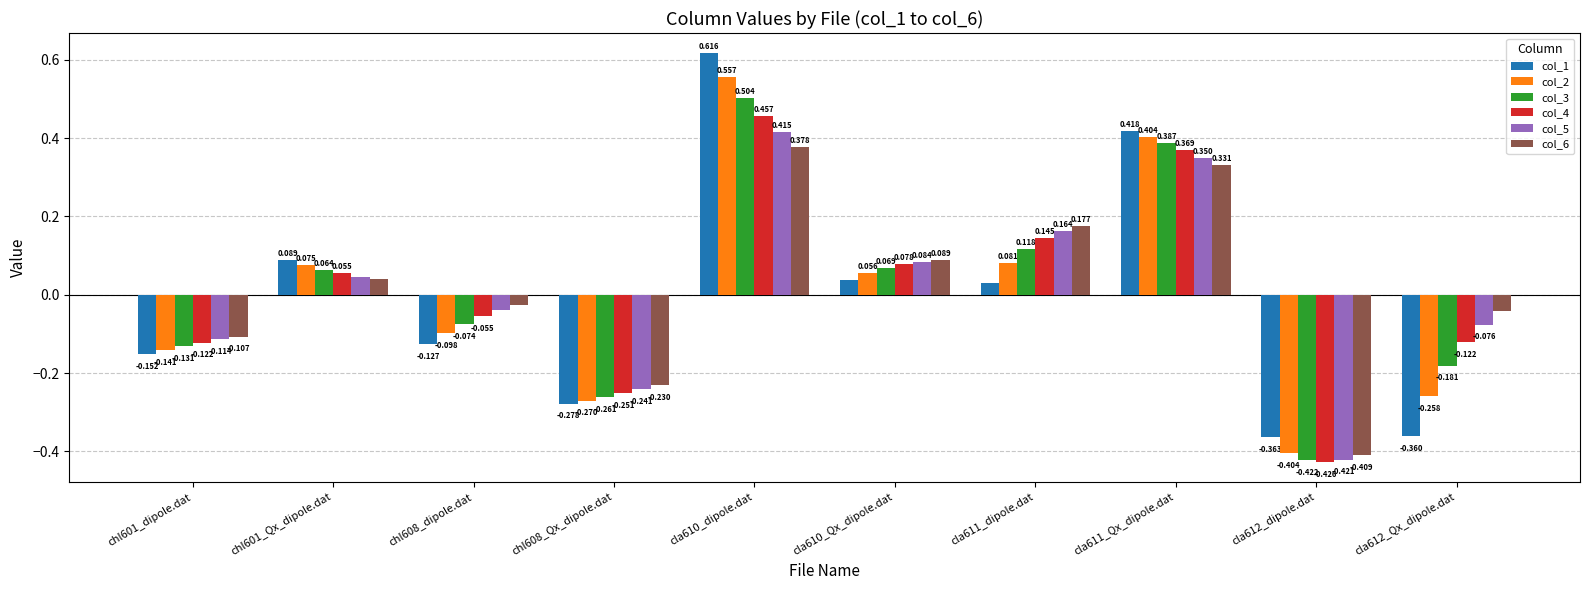

Rank the series by their maximum value, from highest to lowest.

col_1, col_2, col_3, col_4, col_5, col_6